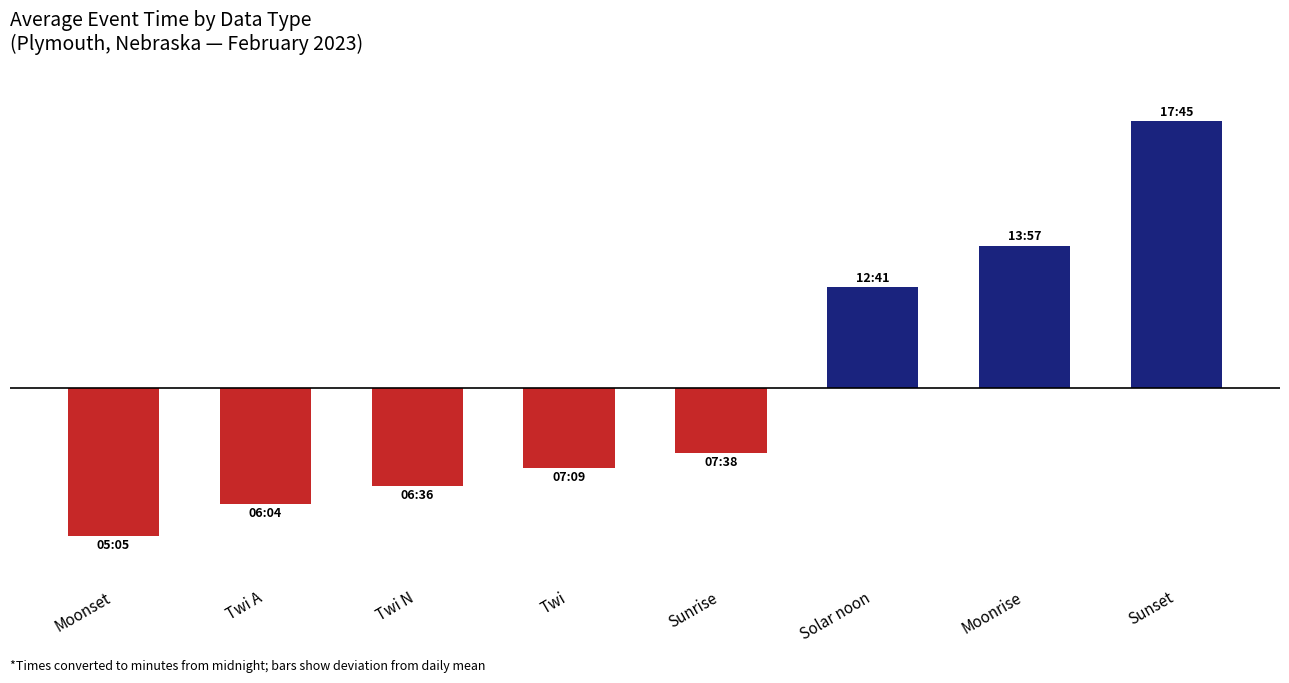

The chart shows a value of 121.0 at Solar noon. True or false?

False